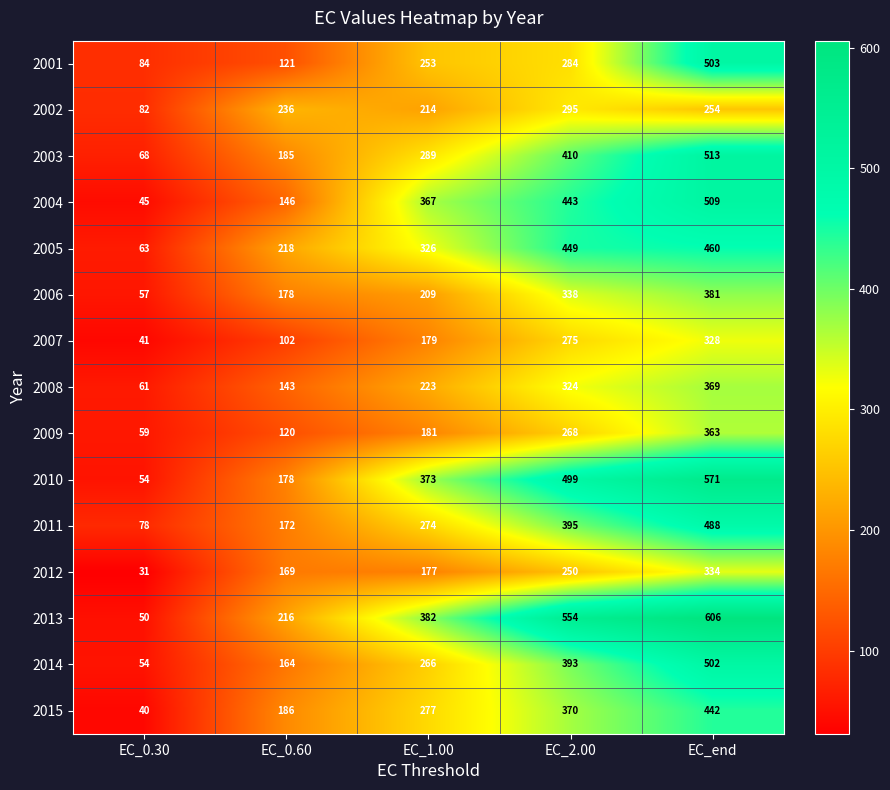

Rank the series at EC_1.00 from highest to lowest value.

2013, 2010, 2004, 2005, 2003, 2015, 2011, 2014, 2001, 2008, 2002, 2006, 2009, 2007, 2012